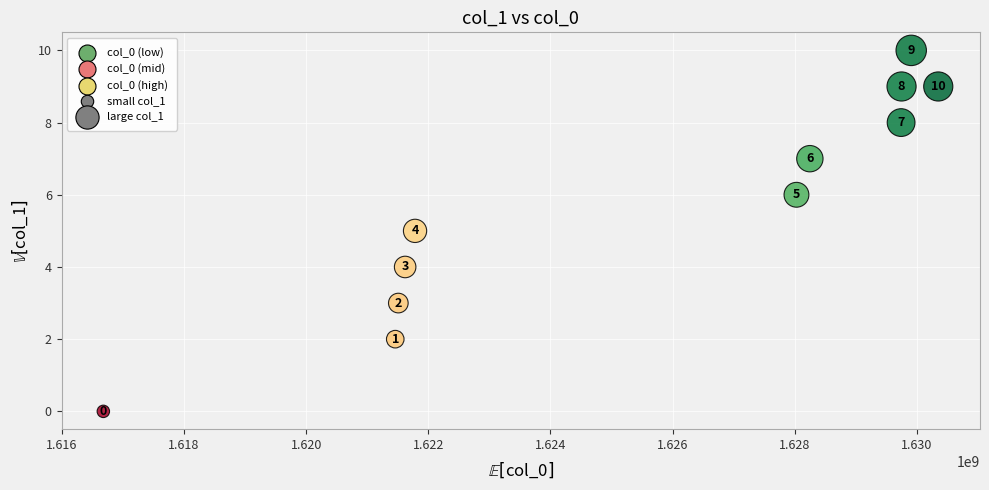

What is the average X value?

1625371002